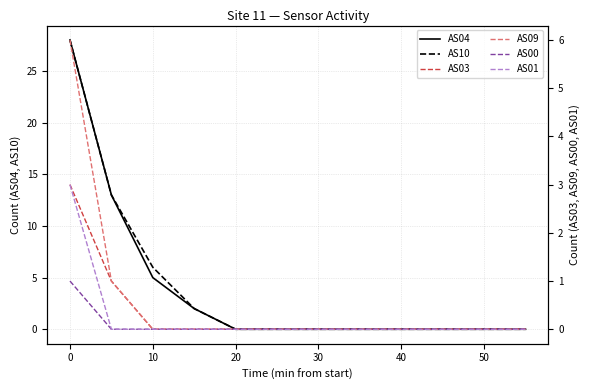

True or false: AS10 has a value of 12 at 50.

False